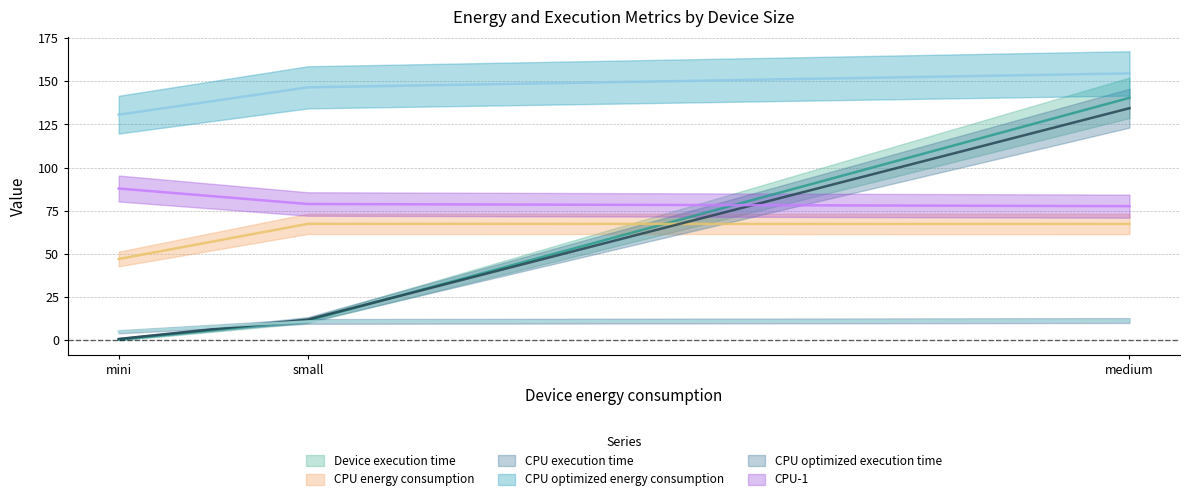

Reading left to right, transcribe all the data shown in this chart.

Device execution time: 0.3	11.3	140.4
CPU energy consumption: 47.0	67.4	67.3
CPU execution time: 0.6	11.9	134.4
CPU optimized energy consumption: 130.6	146.5	154.5
CPU optimized execution time: 4.8	10.8	11.3
CPU-1: 87.8	78.9	77.6